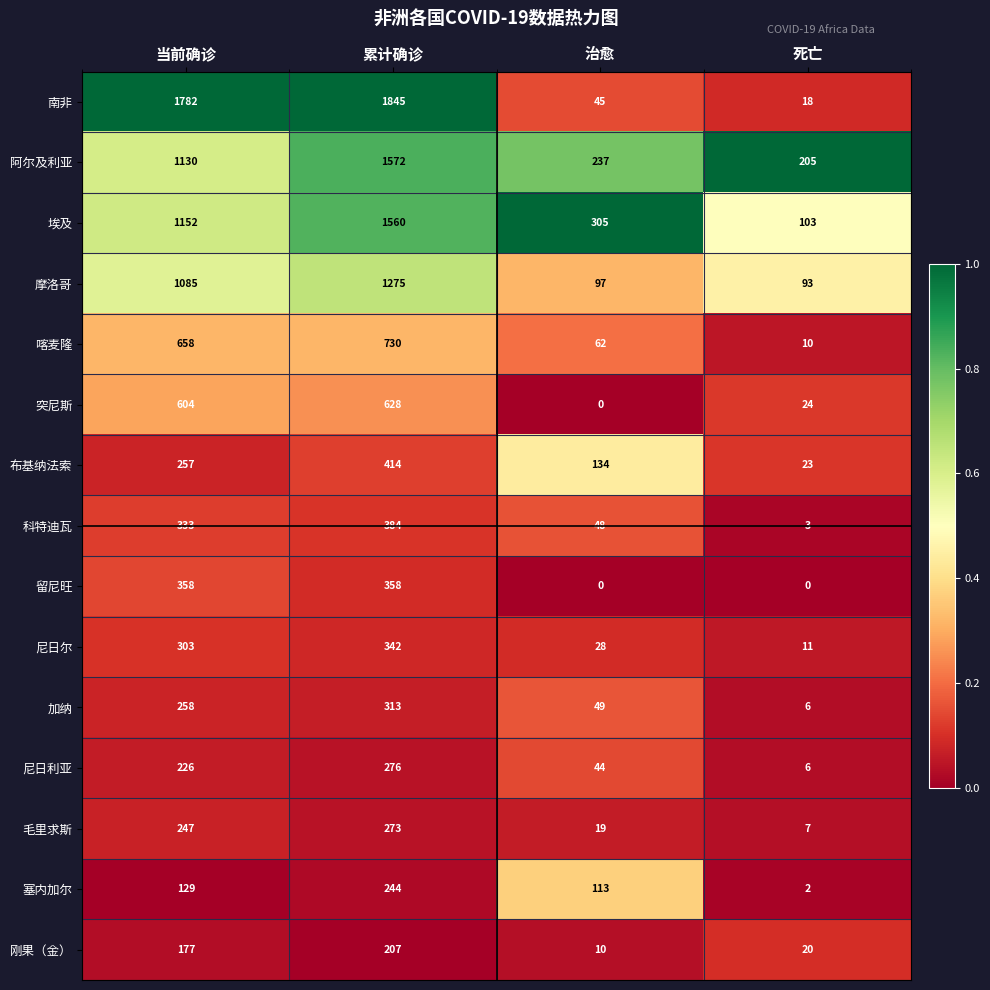

Rank the categories by 布基纳法索 value from highest to lowest.

累计确诊, 当前确诊, 治愈, 死亡